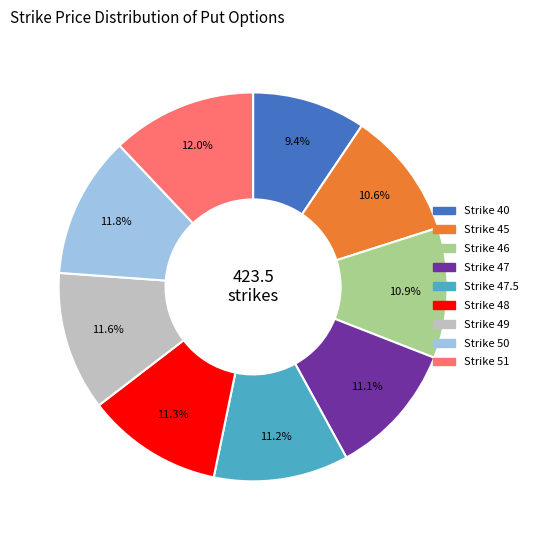

Is there any slice that represents more than half of the pie?

No